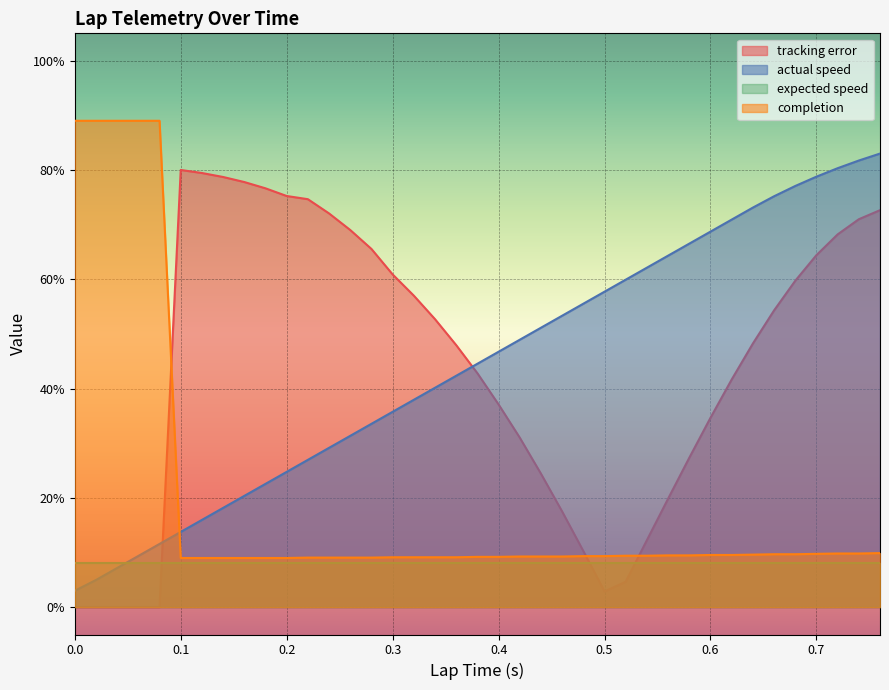

True or false: tracking error and completion intersect in this chart.

True